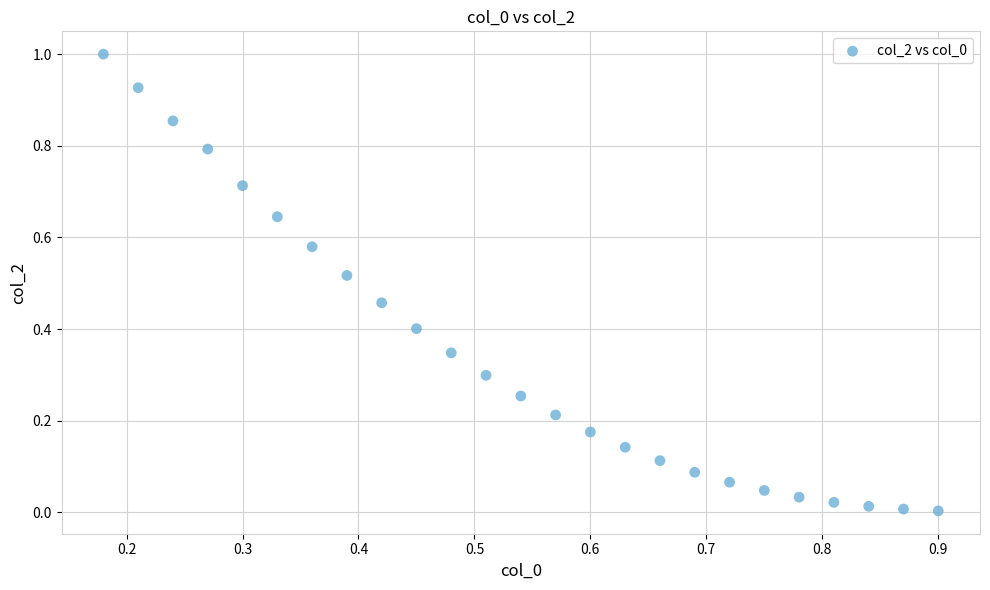

What is the range of Y values (max minus min)?

1.0